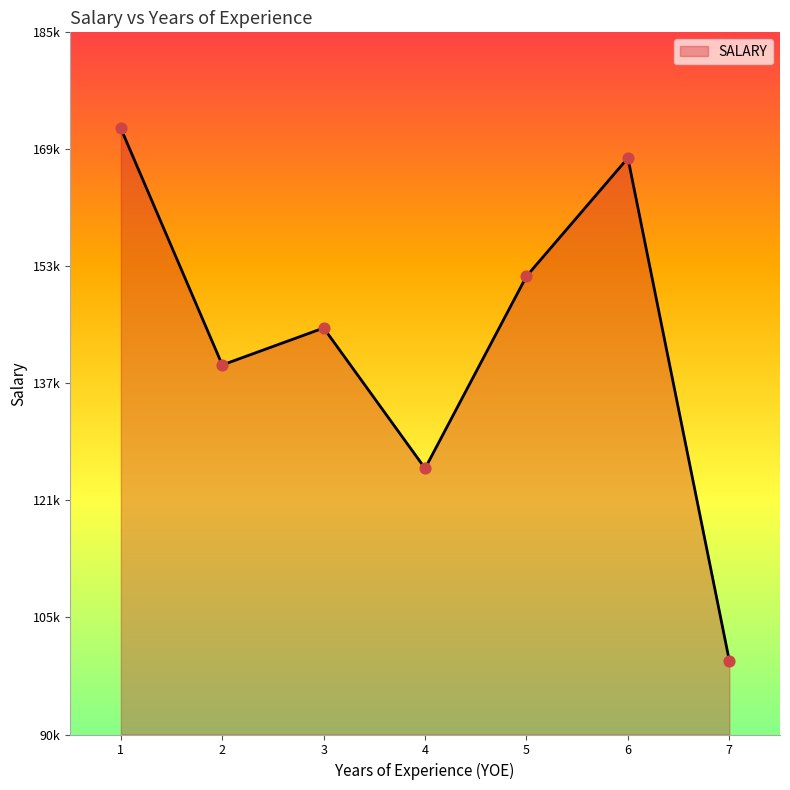

Which has a higher value, 2 or 1?

1